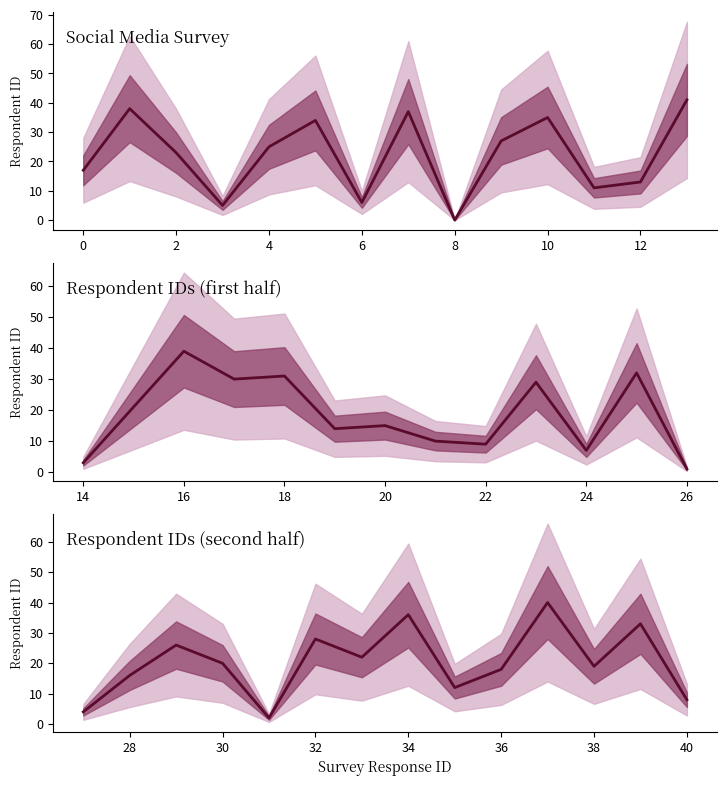

What is the greatest value displayed?

40